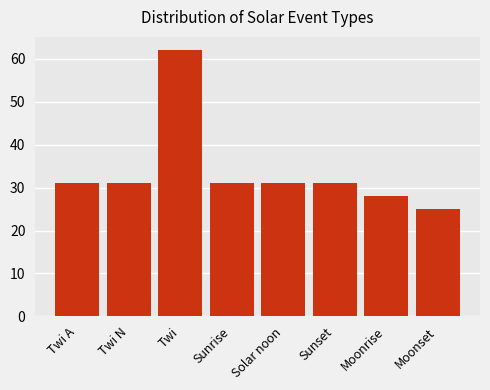

What is the label of the 2nd bar from the right?

Moonrise